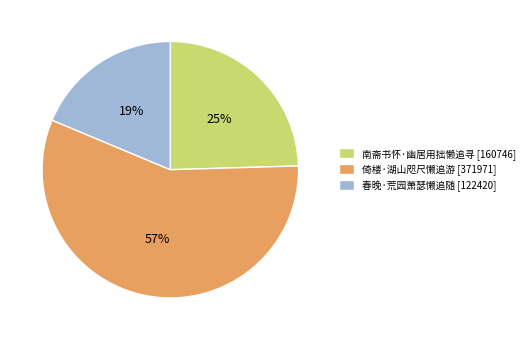

To the nearest percent, what is the average slice percentage?

33%